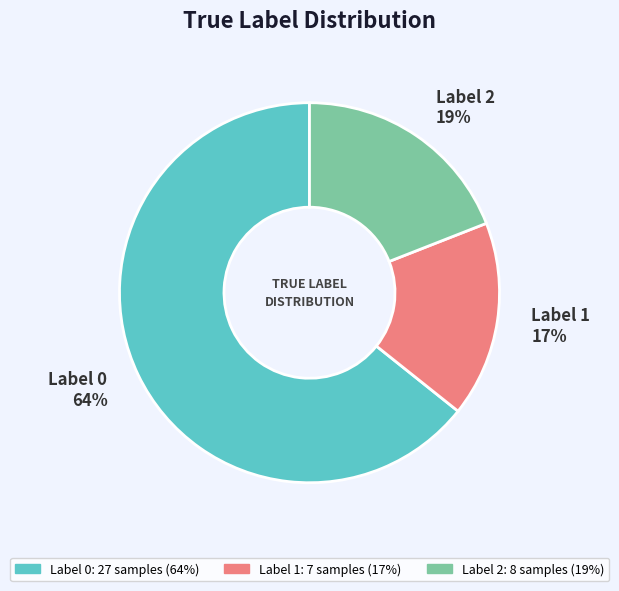

Approximately how many times larger is the value at Label 1 compared to Label 0?

0.3